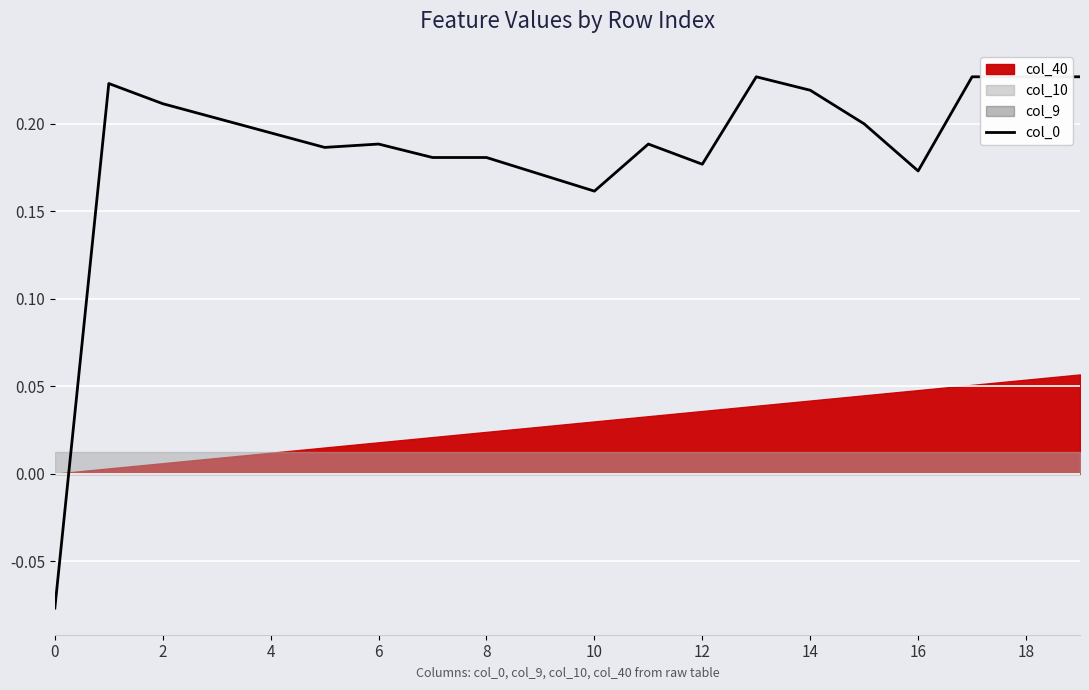

What is the average value?

0.2